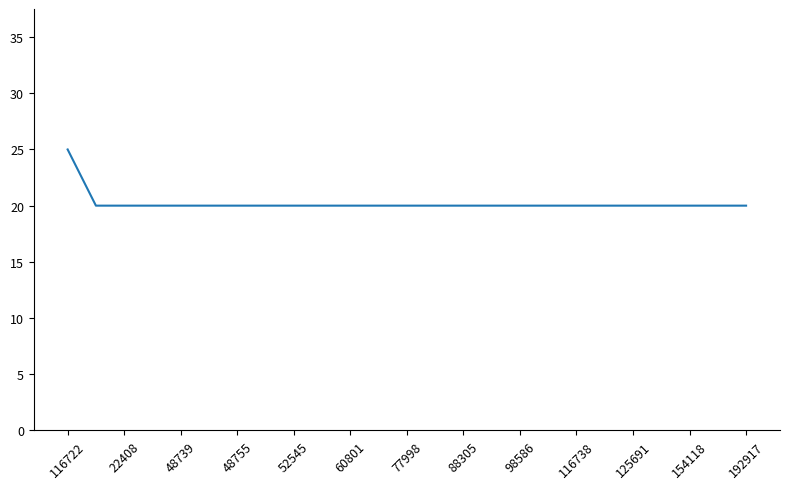

What is the difference between the maximum and minimum values?

5